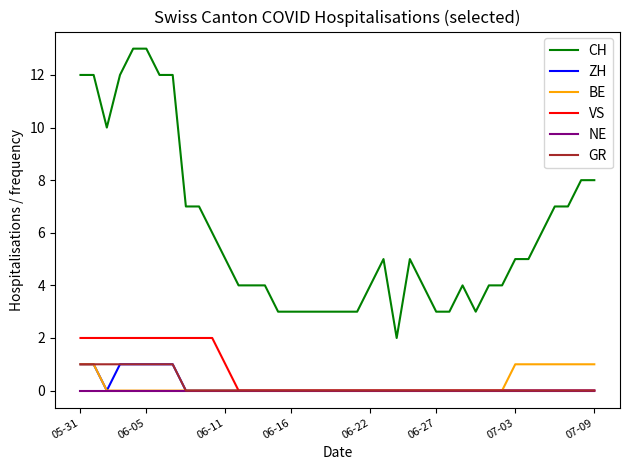

What are all the series names shown in the legend?

CH, ZH, BE, VS, NE, GR